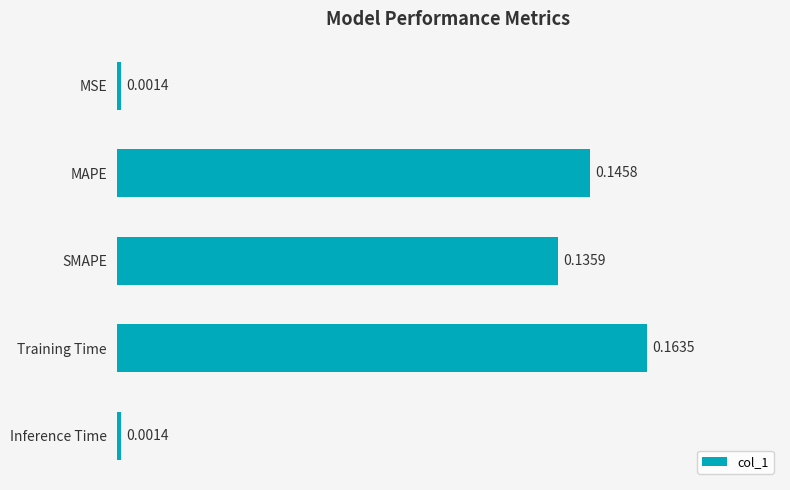

How many bars are there in total?

5